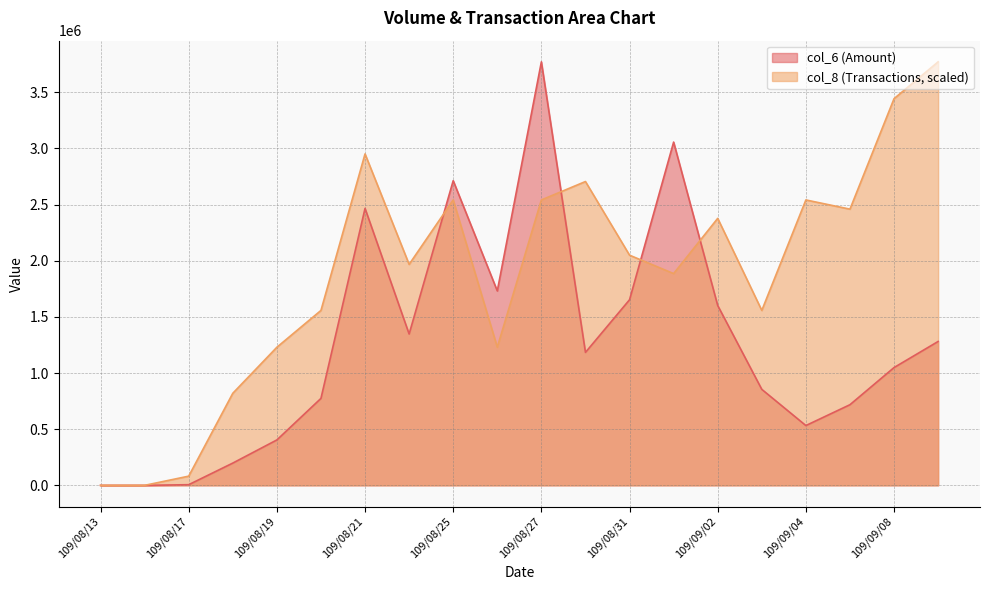

The value of col_8 (Transactions, scaled) at 109/09/04 is 3668512.7. True or false?

False